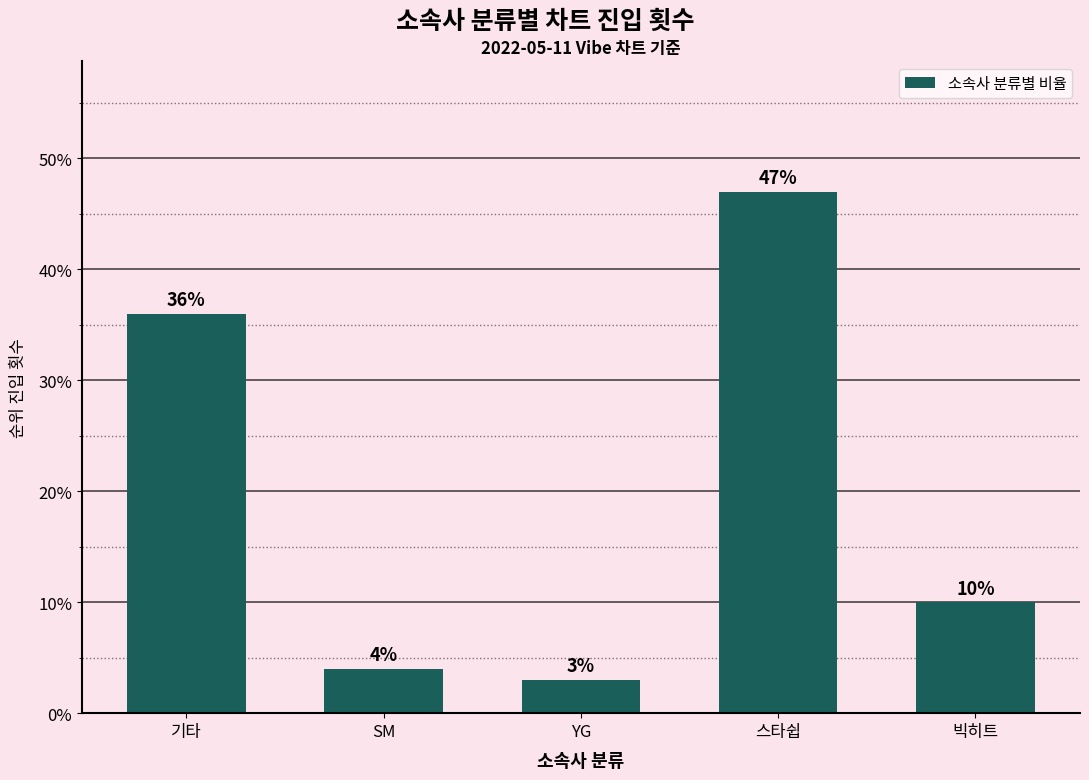

What is the sum of all values?

100